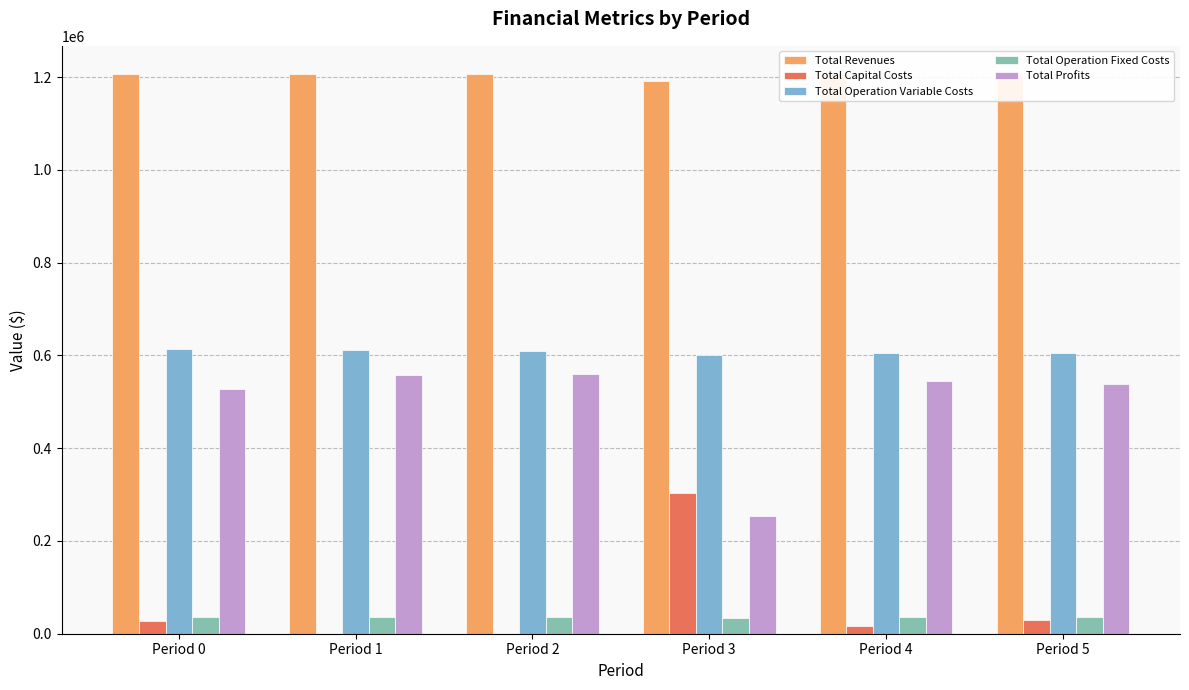

What is the value of the Total Profits bar at the 4th from the left?

254332.7